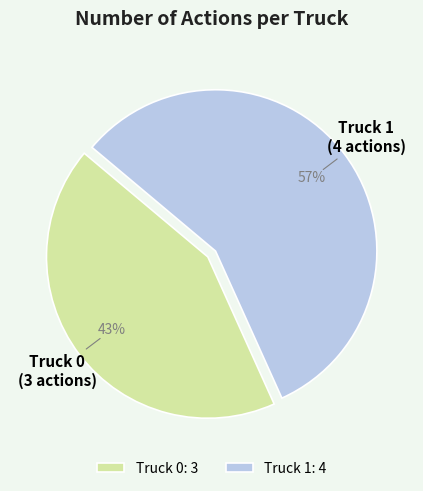

True or false: Truck 1 accounts for 57% of the total.

True